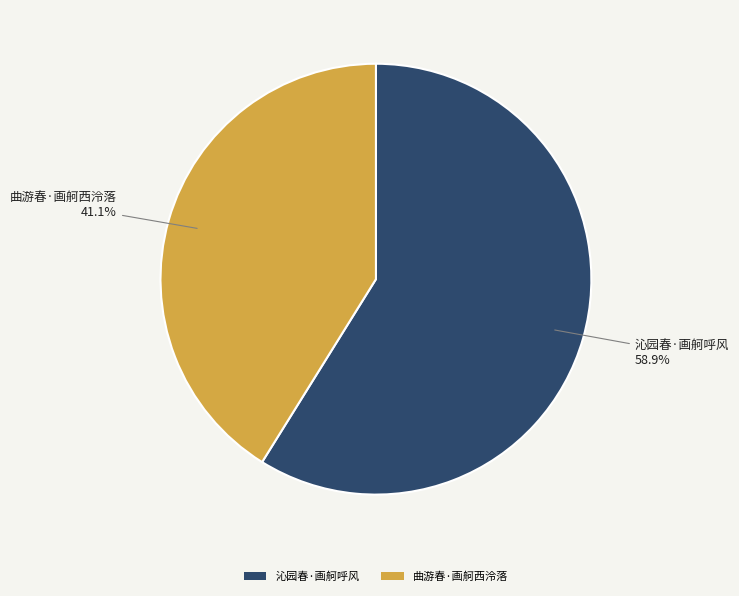

Which has a higher value, 曲游春·画舸西泠落 or 沁园春·画舸呼风?

沁园春·画舸呼风